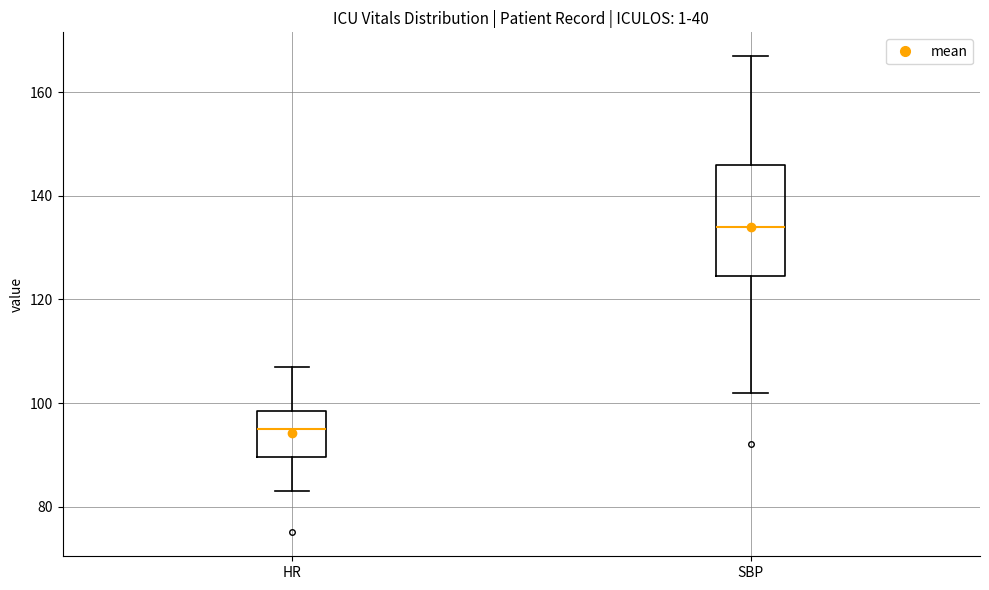

Reading left to right, read every box against the y-axis: the position of its median line, the range the box covers, and the ends of its whiskers. The values are not printed on the chart, so give them approximately, as read against the axis.

HR: median 96, box 90 to 98, whiskers 84 to 108
SBP: median 134, box 124 to 146, whiskers 102 to 168